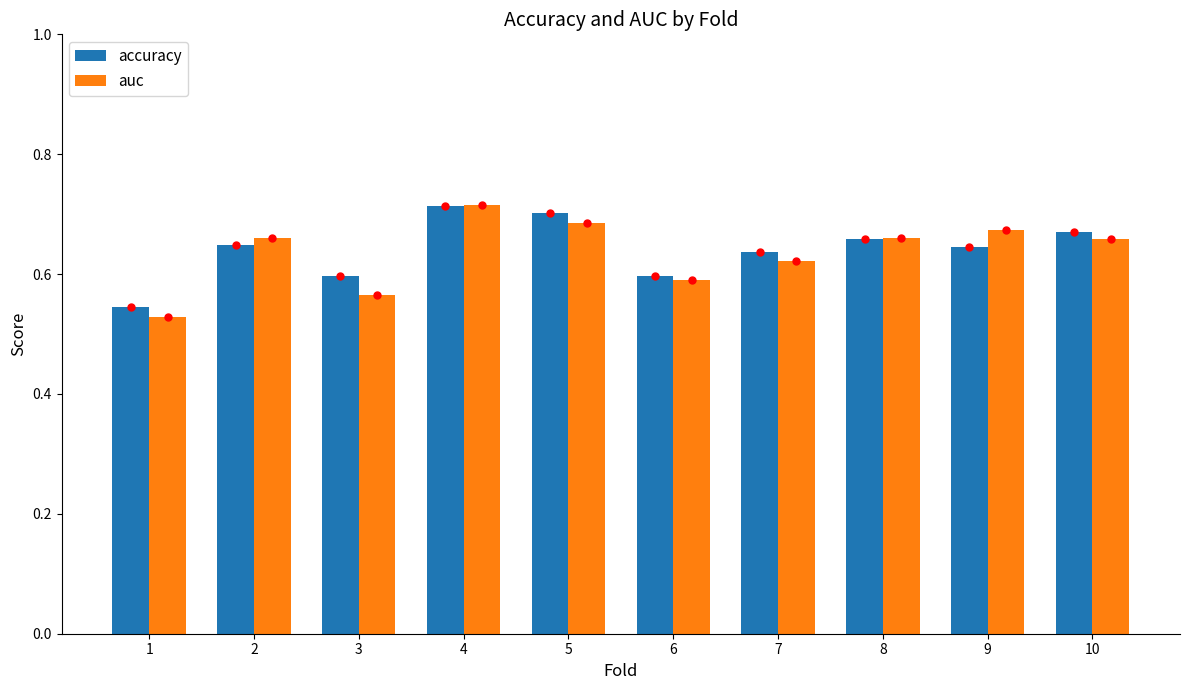

At which label does accuracy reach its minimum?

1